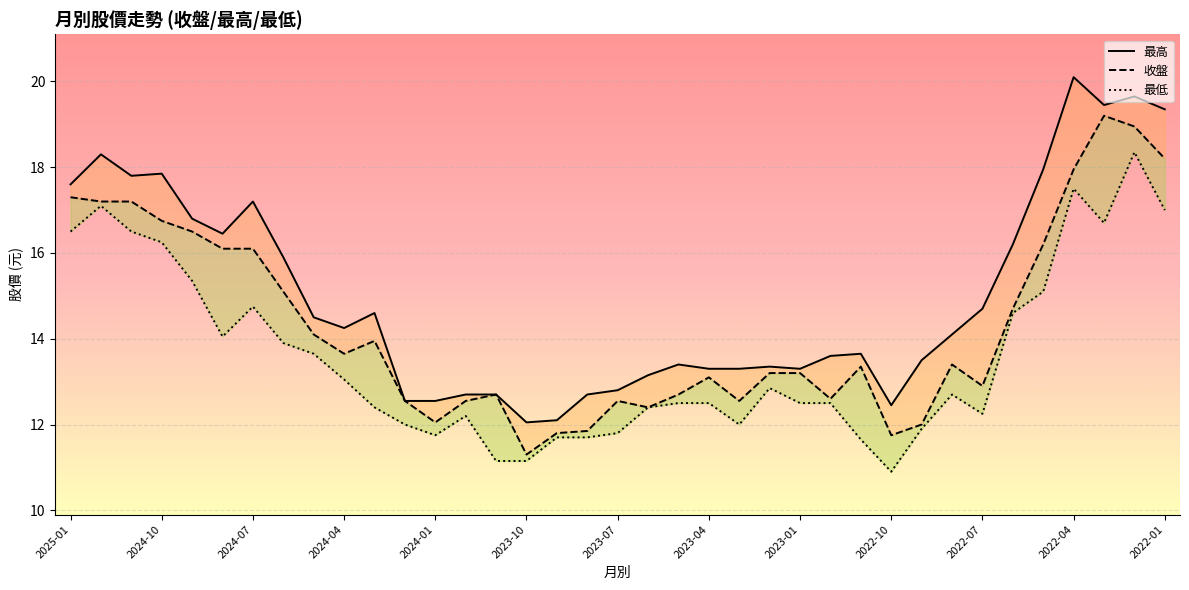

What is the minimum value for 收盤?

11.3